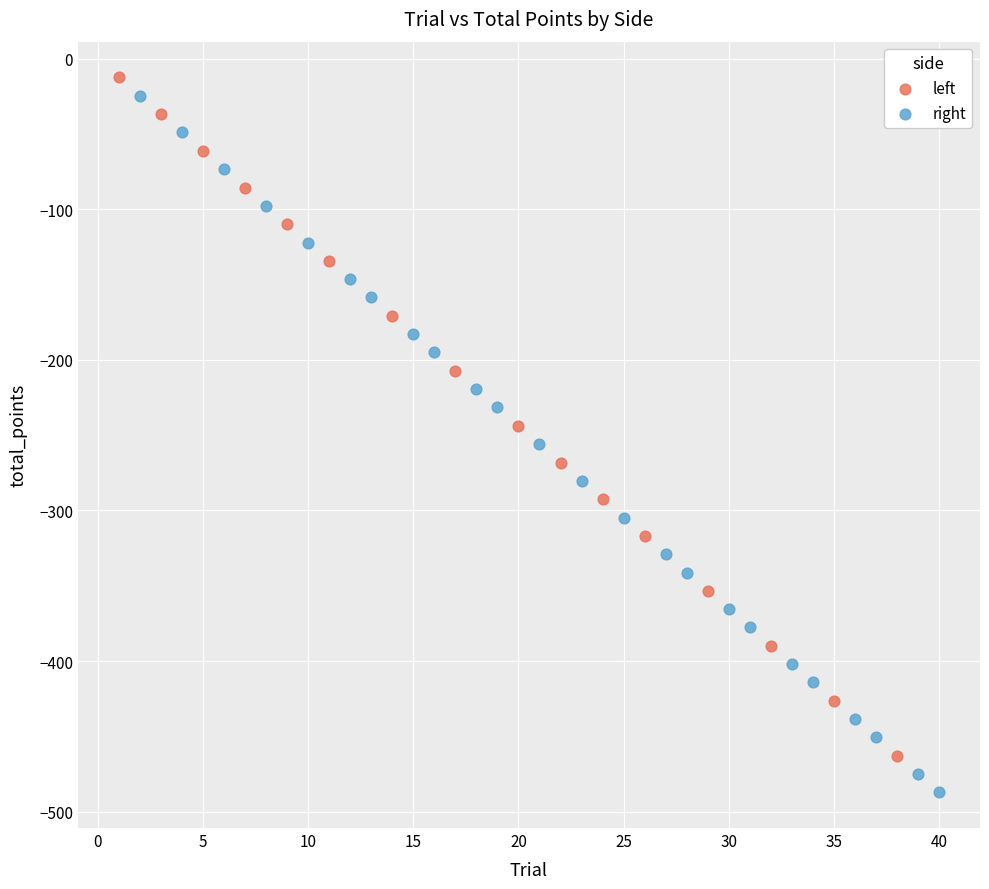

What are all the series names shown in the legend?

left, right